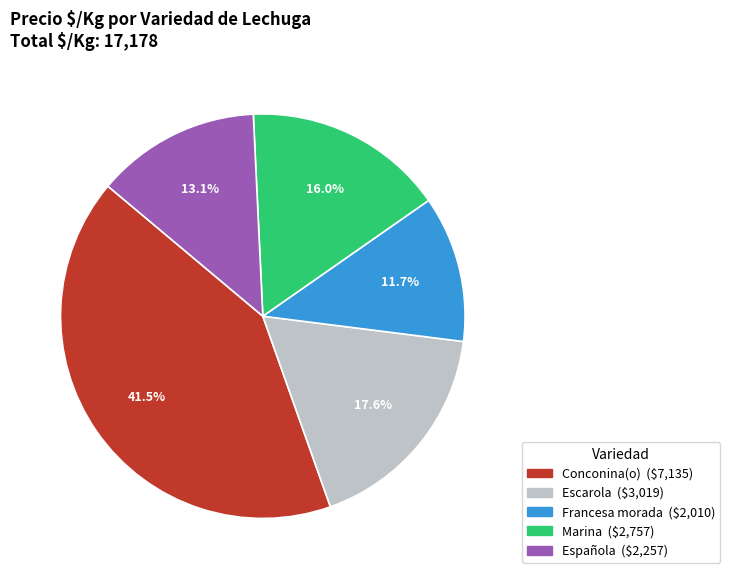

Which category has the biggest portion of the pie?

Conconina(o)